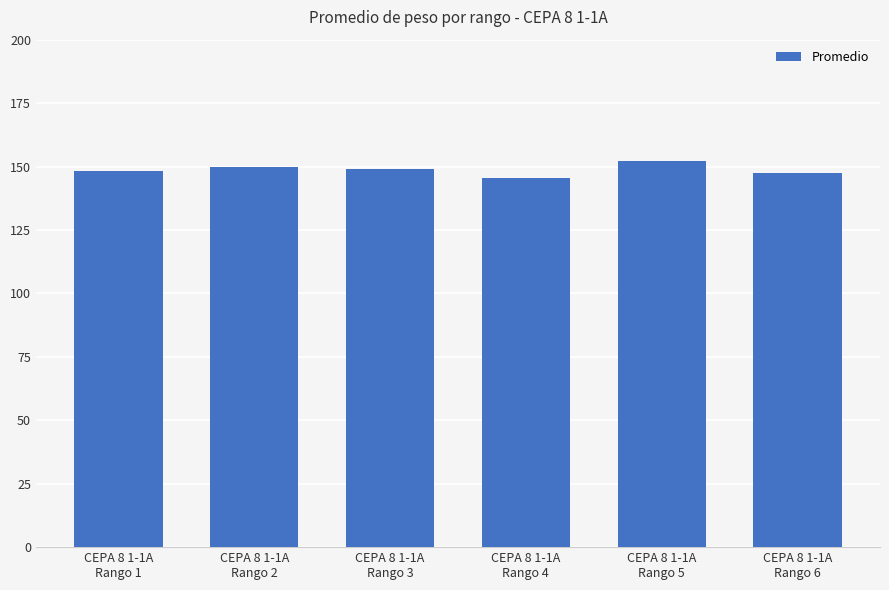

What is the greatest value displayed?

152.3